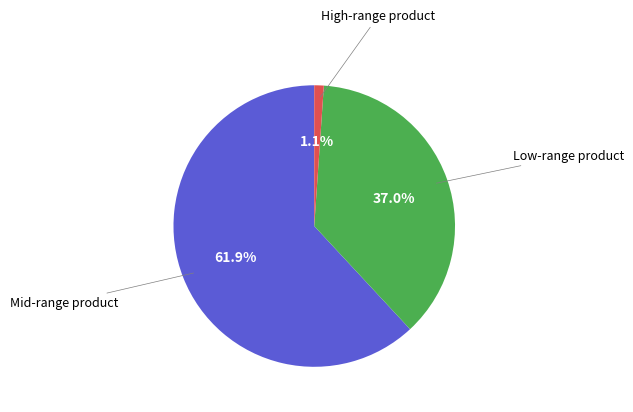

Is there a majority slice in this chart?

Yes